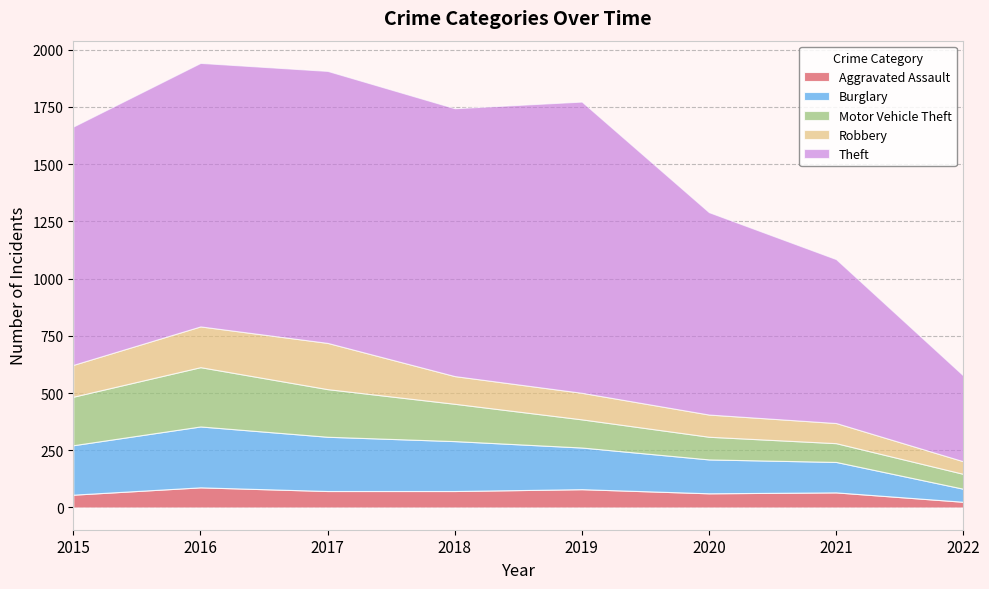

Between 2021 and 2020, which is larger?

2021